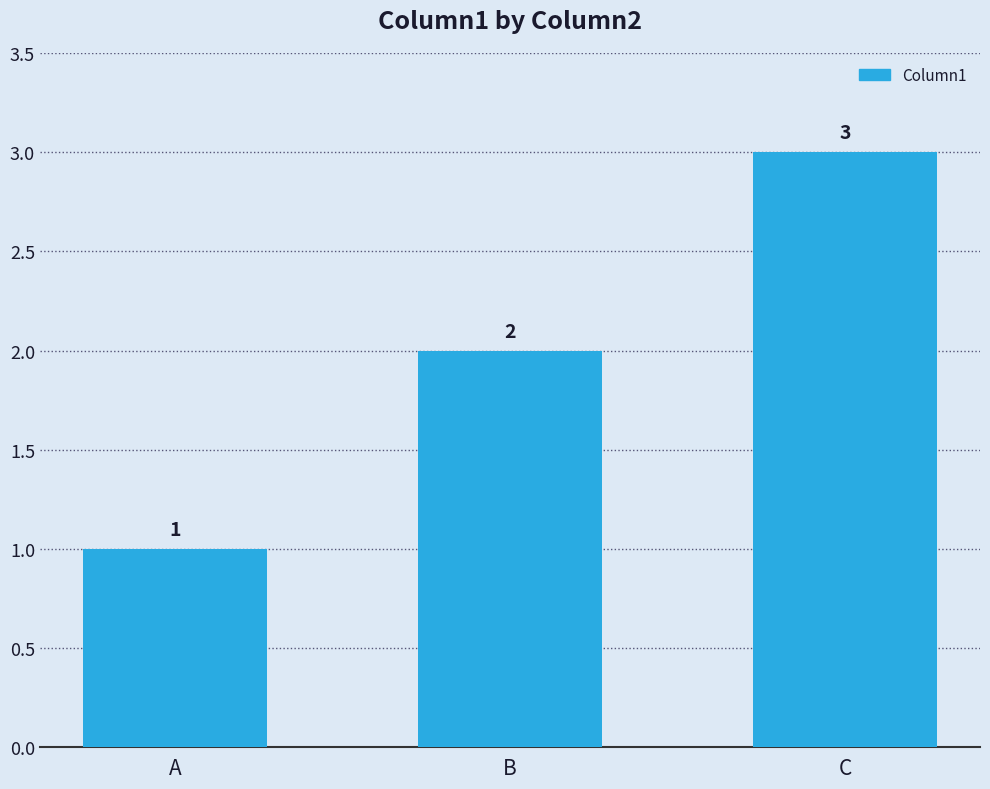

The value at C is 4. True or false?

False